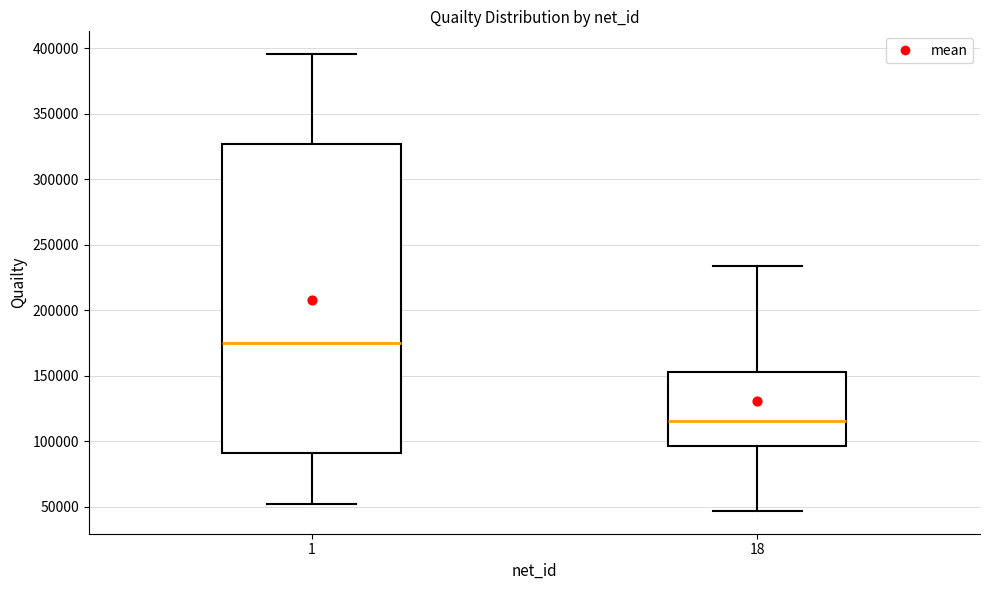

Comparing the boxes themselves (not the whiskers), which one is the tallest?

1